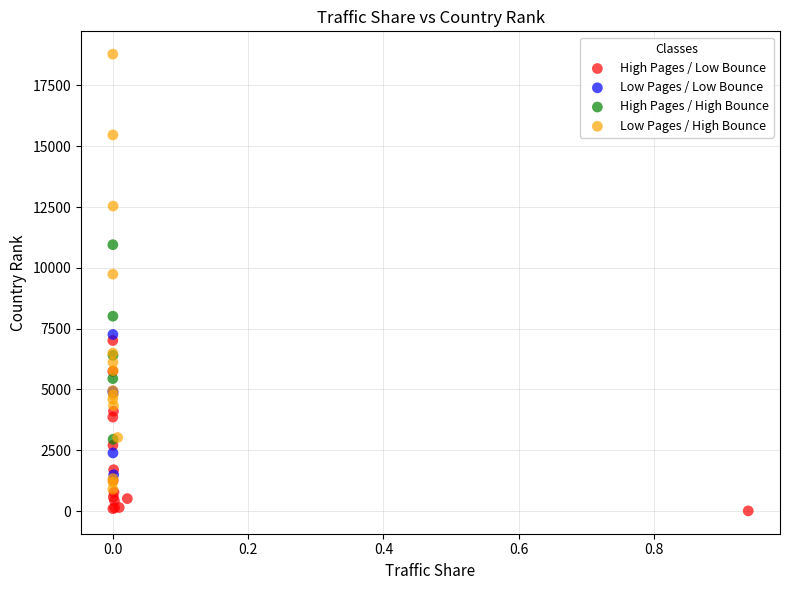

Which series contains the highest Y value?

Low Pages / High Bounce